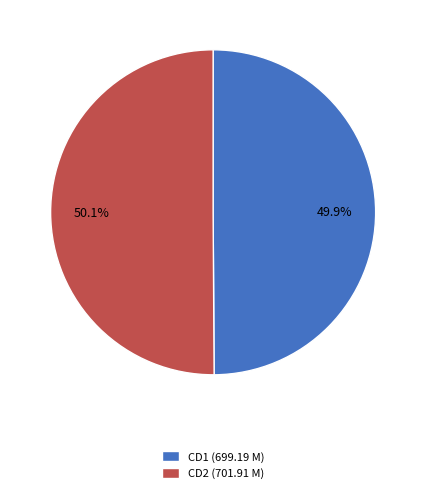

Is there a majority slice in this chart?

Yes